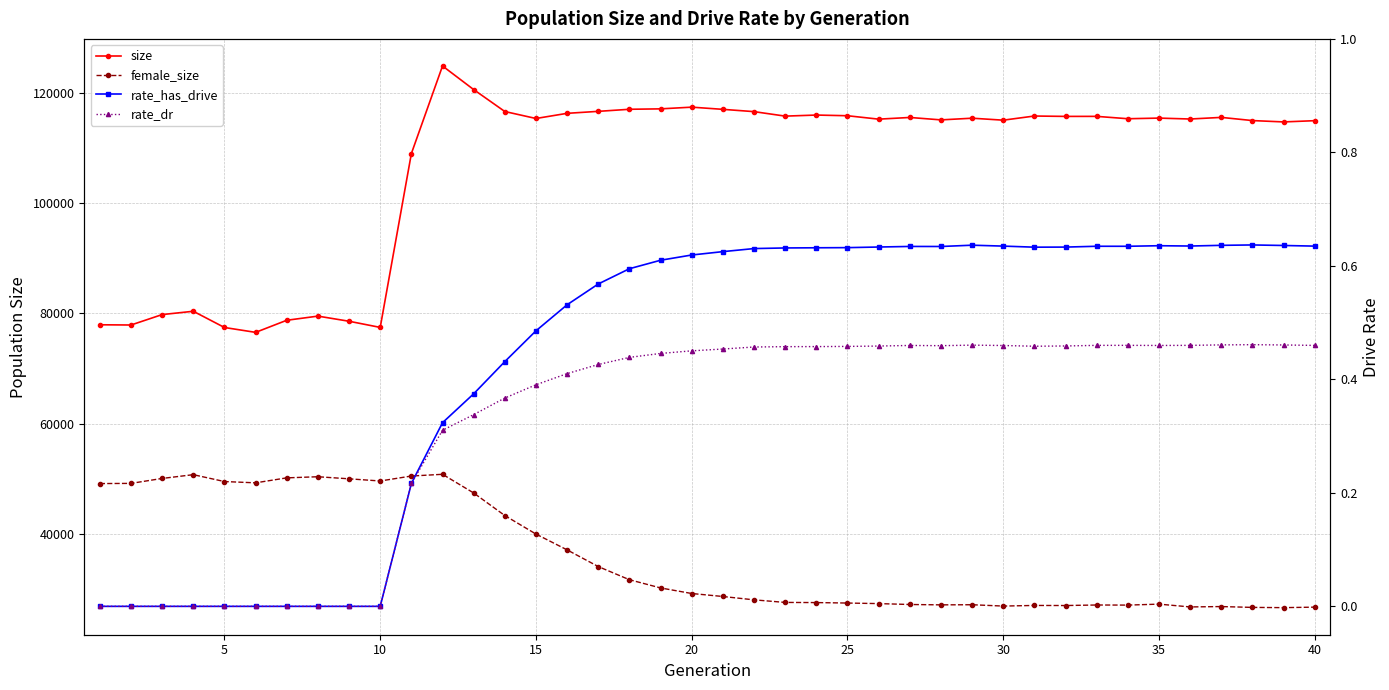

True or false: rate_has_drive has more than 0 points higher than both neighbors.

True